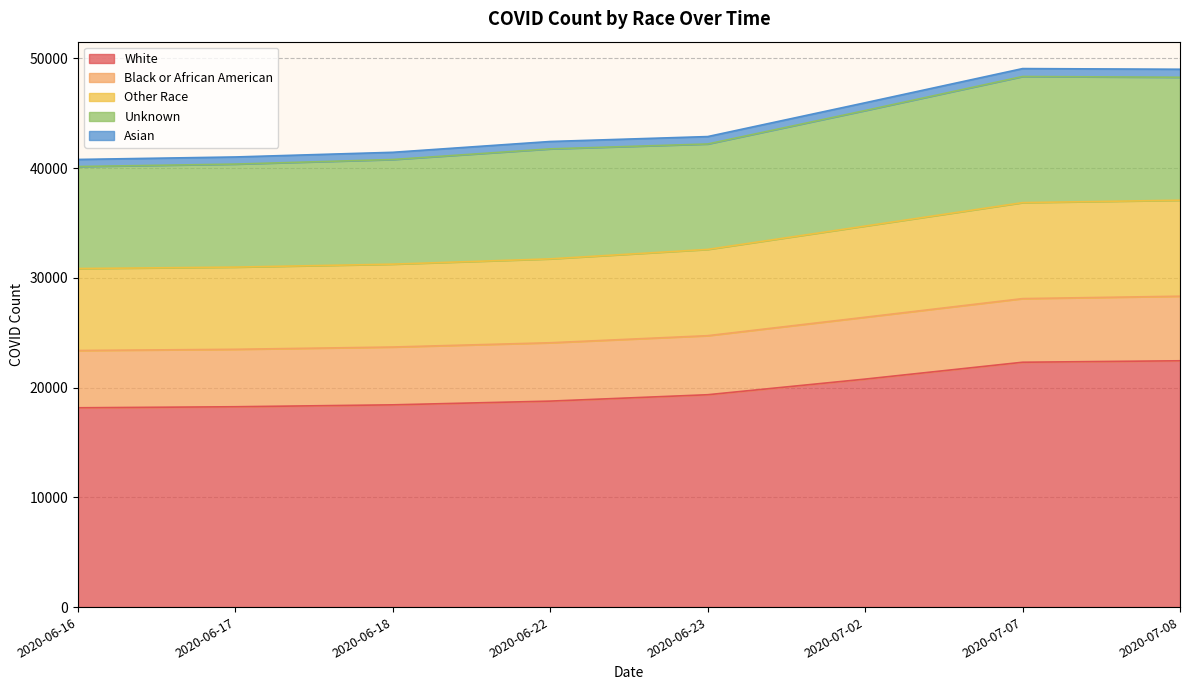

At which category is the sum across all series the highest?

2020-07-08